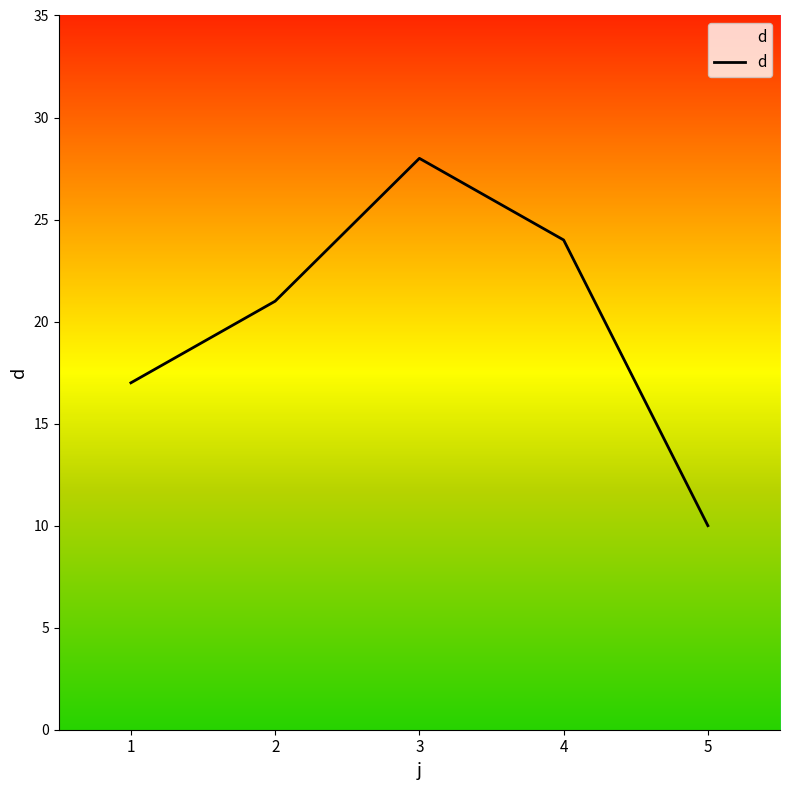

Reading left to right, what are all the values shown in this chart?

1=17	2=21	3=28	4=24	5=10